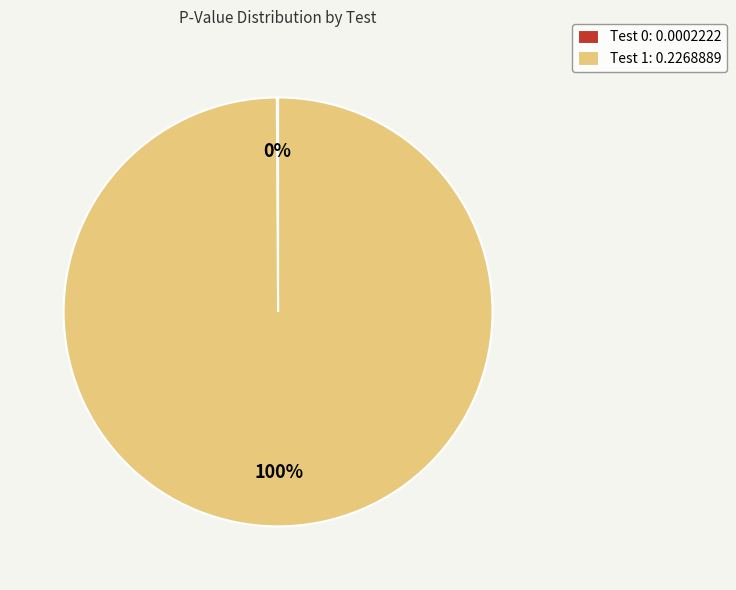

To the nearest percent, what is the difference between the largest and smallest slice percentages?

100%